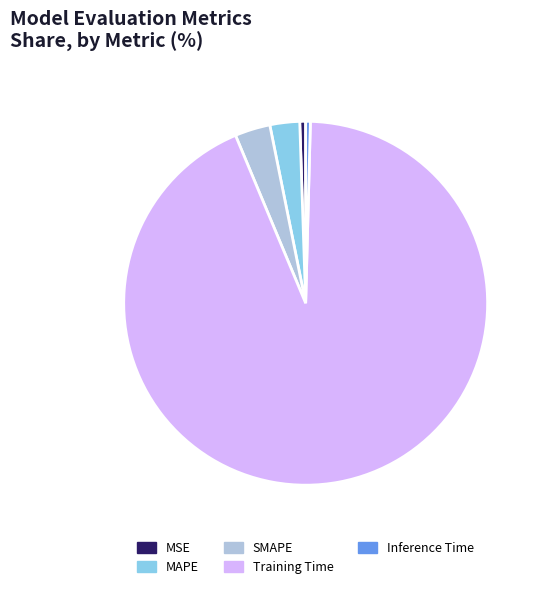

Is it true that Training Time is 99% of the pie?

False